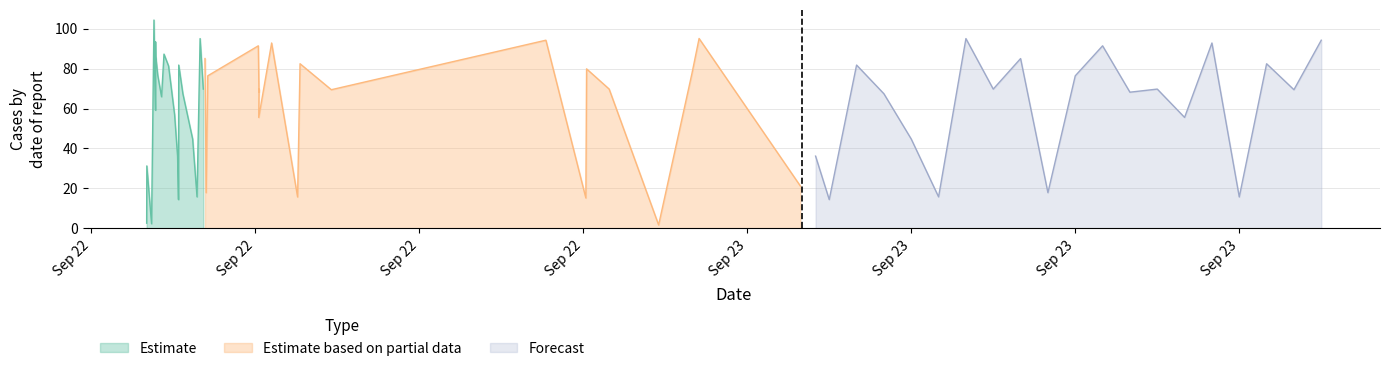

What is the lowest value of the Forecast series?

14.4